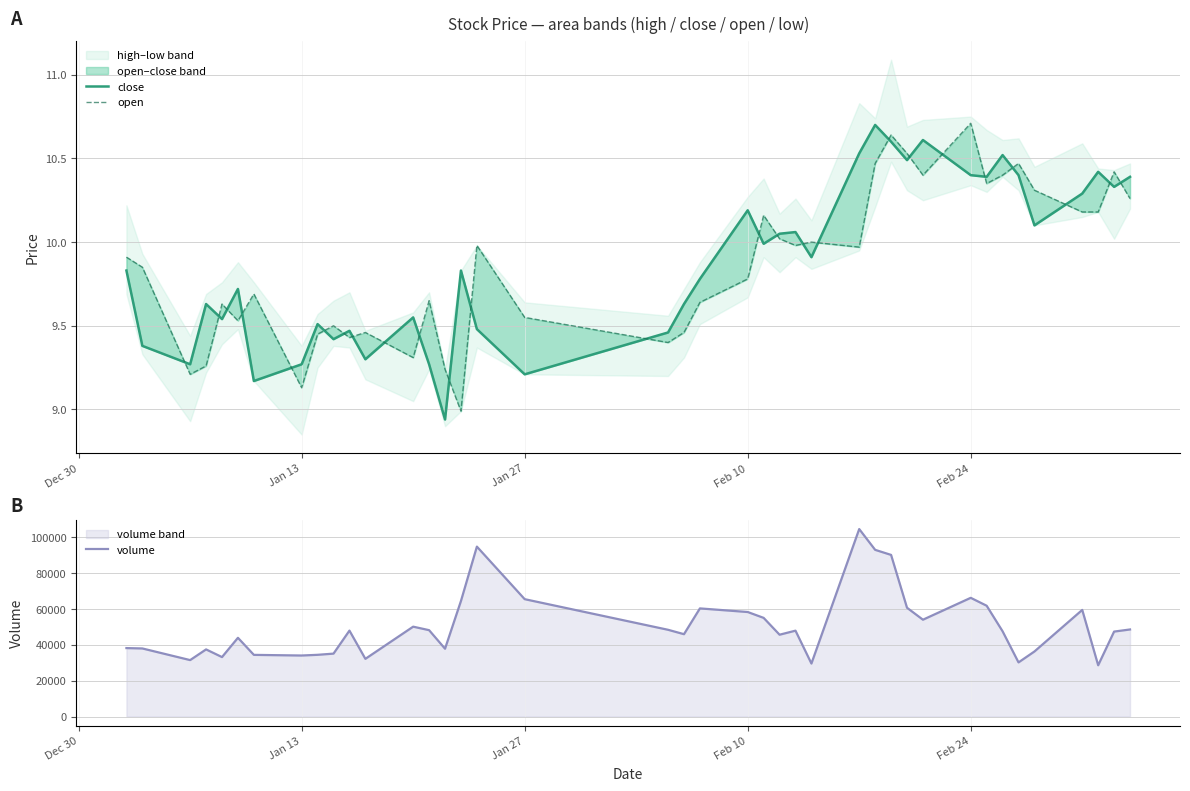

What is the lowest value of the close series?

8.9